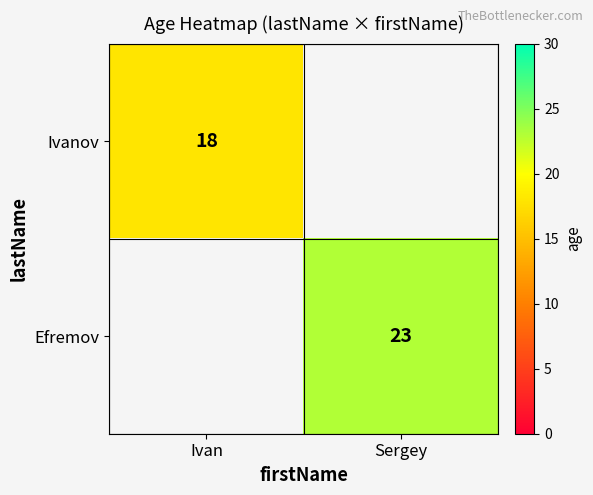

How many distinct data groups are displayed?

2